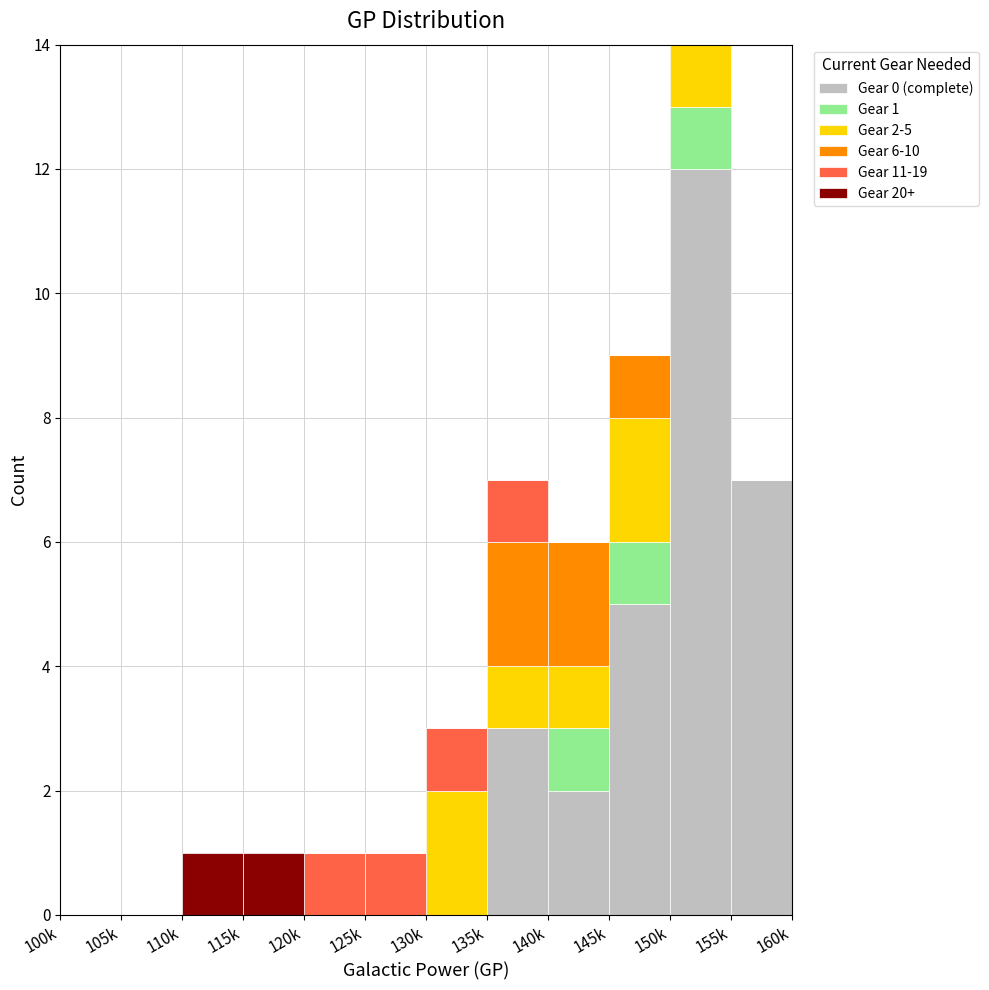

At which category is the sum across all series the highest?

150k